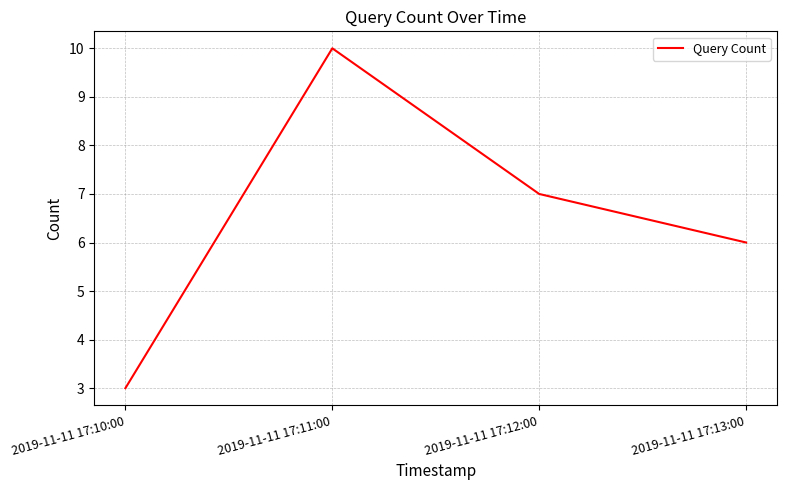

Which label corresponds to the smallest value in the chart?

2019-11-11 17:10:00